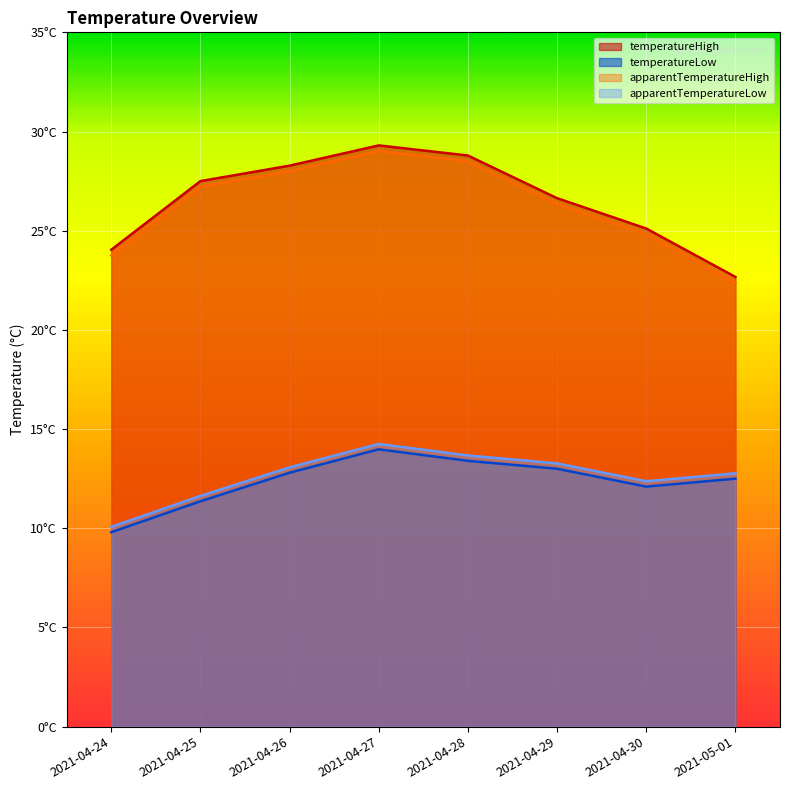

What is the label of the 5th point from the right?

2021-04-27